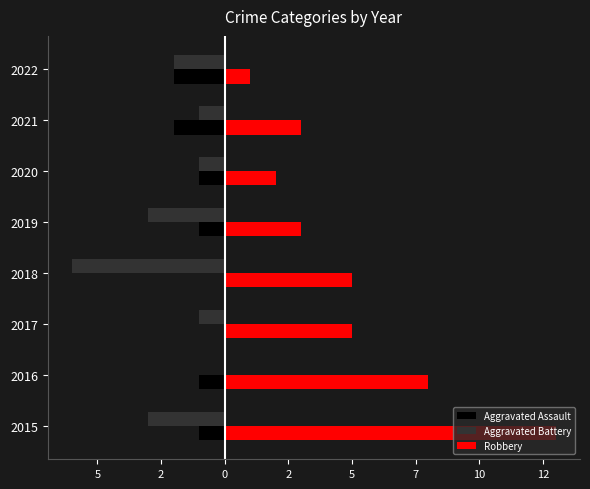

What is the minimum value for Robbery?

1